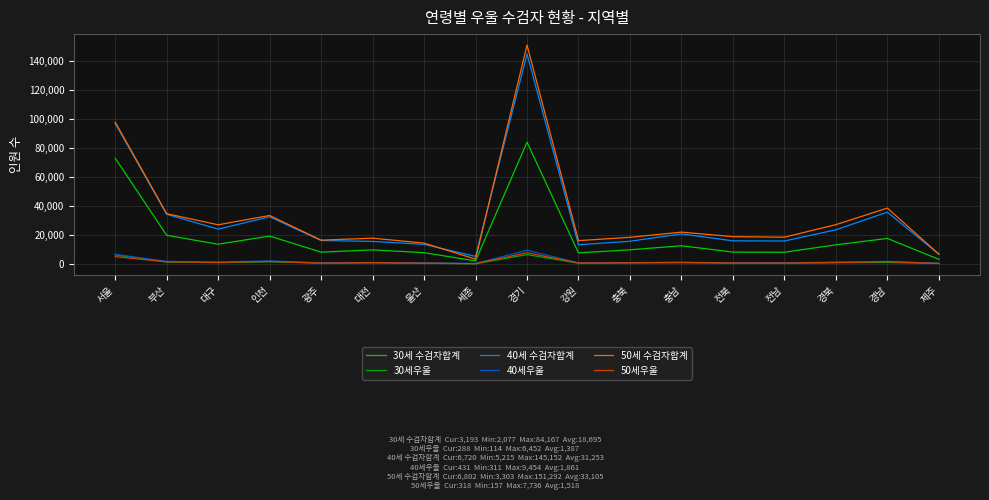

What are all the series names shown in the legend?

30세 수검자합계, 30세우울, 40세 수검자합계, 40세우울, 50세 수검자합계, 50세우울